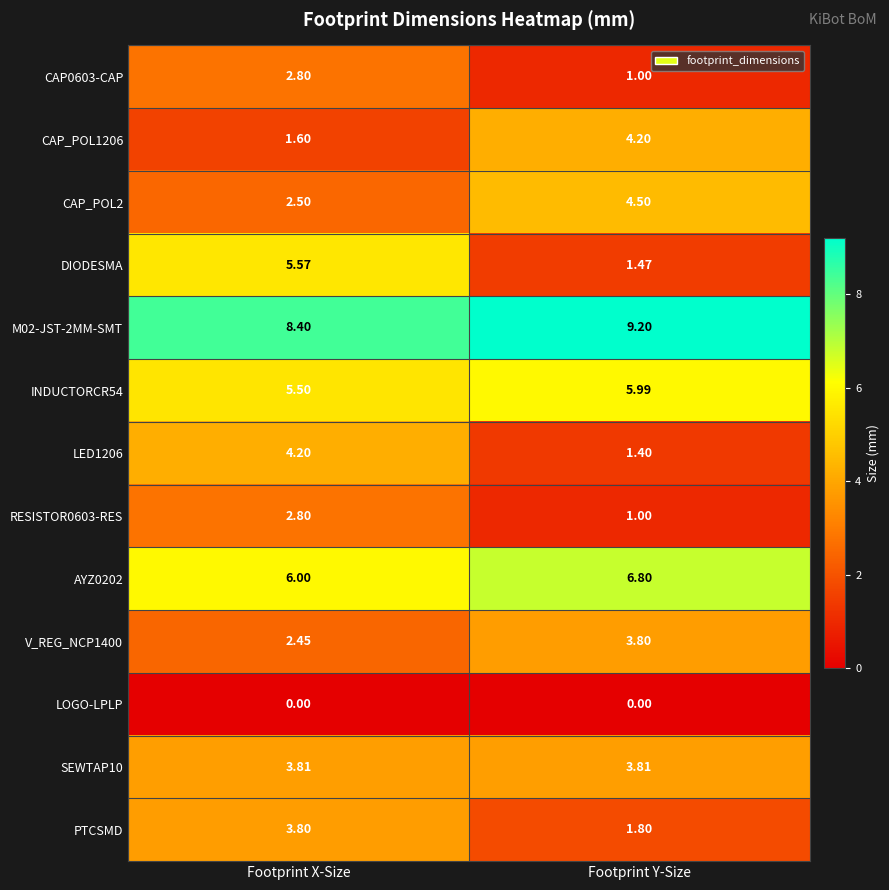

At which label is M02-JST-2MM-SMT closest to 8?

Footprint X-Size